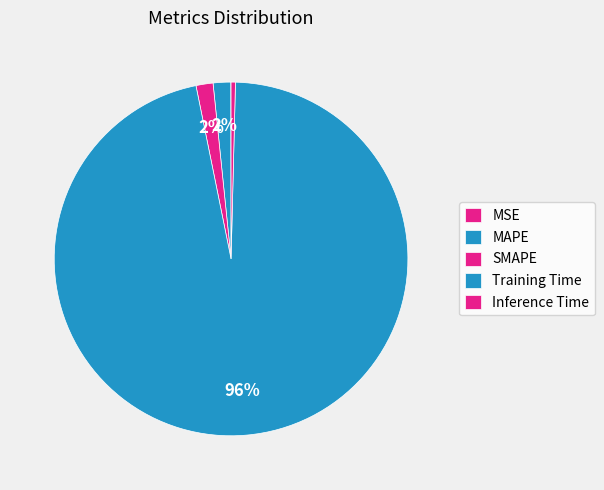

Which slice represents more than half of the pie?

Training Time